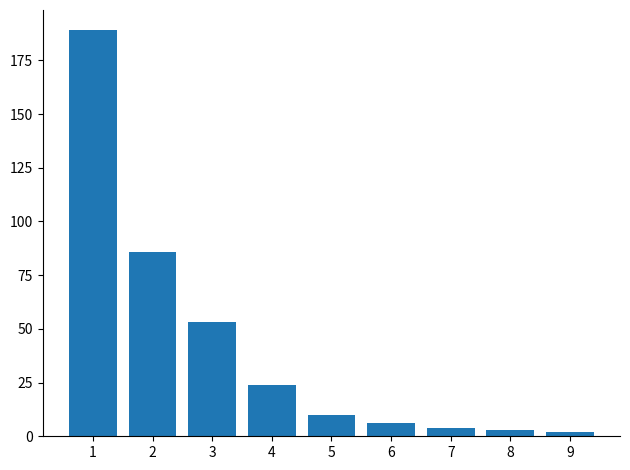

What is the change in value from 6 to 7?

-2